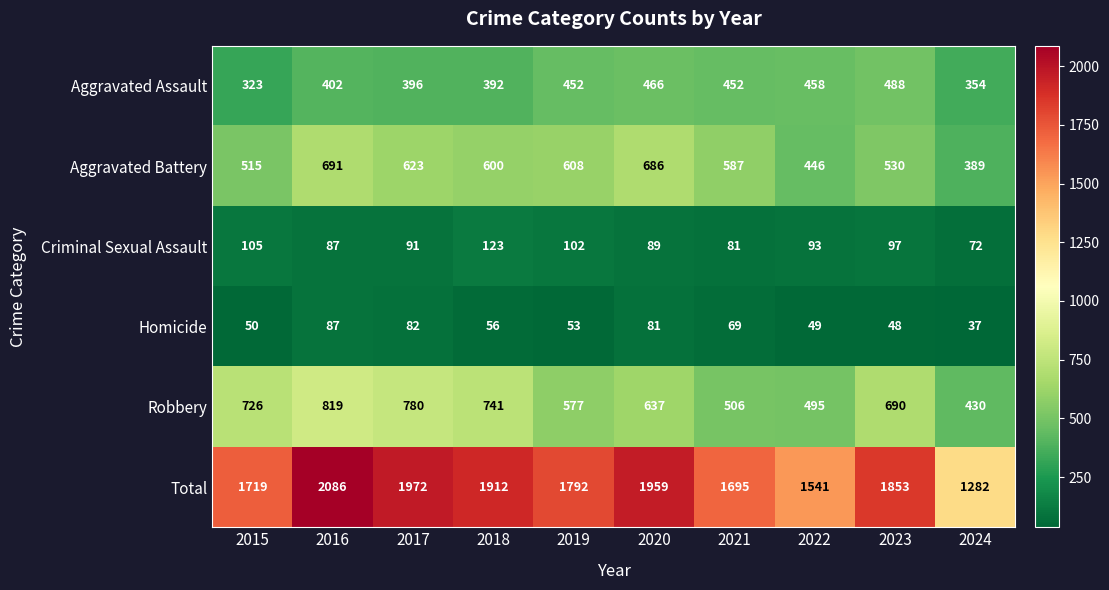

Which series has the widest spread of values?

Total